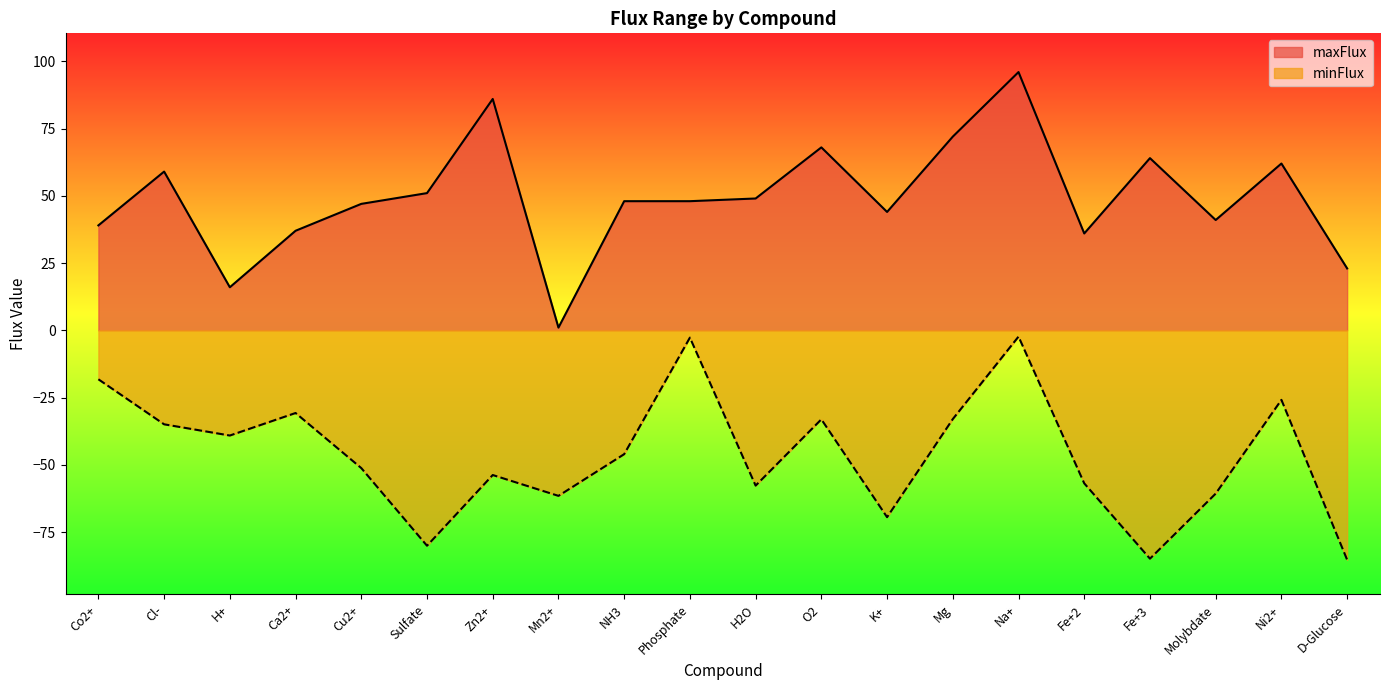

How many interior local peaks does the minFlux series have?

6